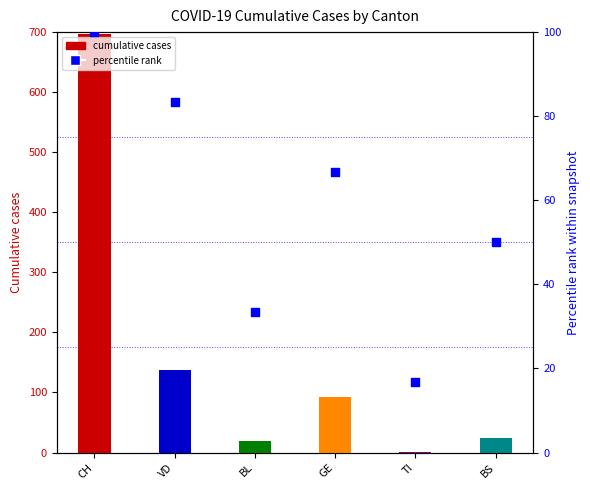

What is the ratio of the value at TI to the value at BL?

0.5